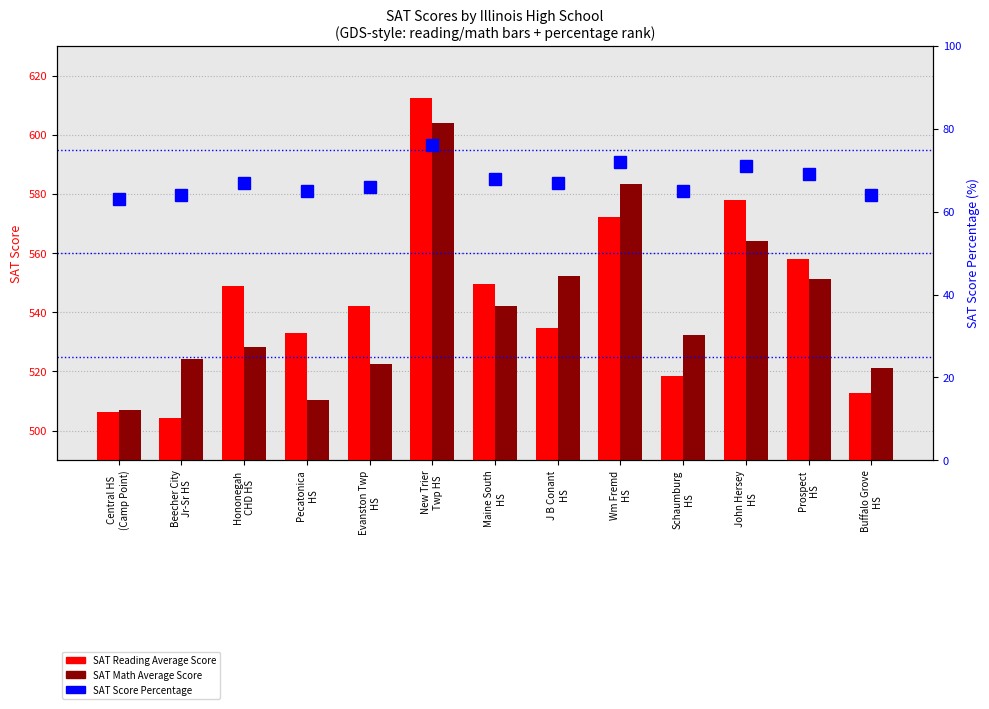

Reading right to left, transcribe all the data shown in this chart.

SAT Reading Average Score: 512.6	557.9	577.9	518.3	572.1	534.7	549.7	612.4	542.2	533.0	548.9	504.2	506.2
SAT Math Average Score: 521.3	551.1	564.2	532.3	583.2	552.2	542.1	603.8	522.4	510.2	528.4	524.2	507.1
SAT Score Percentage: 64.0	69.0	71.0	65.0	72.0	67.0	68.0	76.0	66.0	65.0	67.0	64.0	63.0